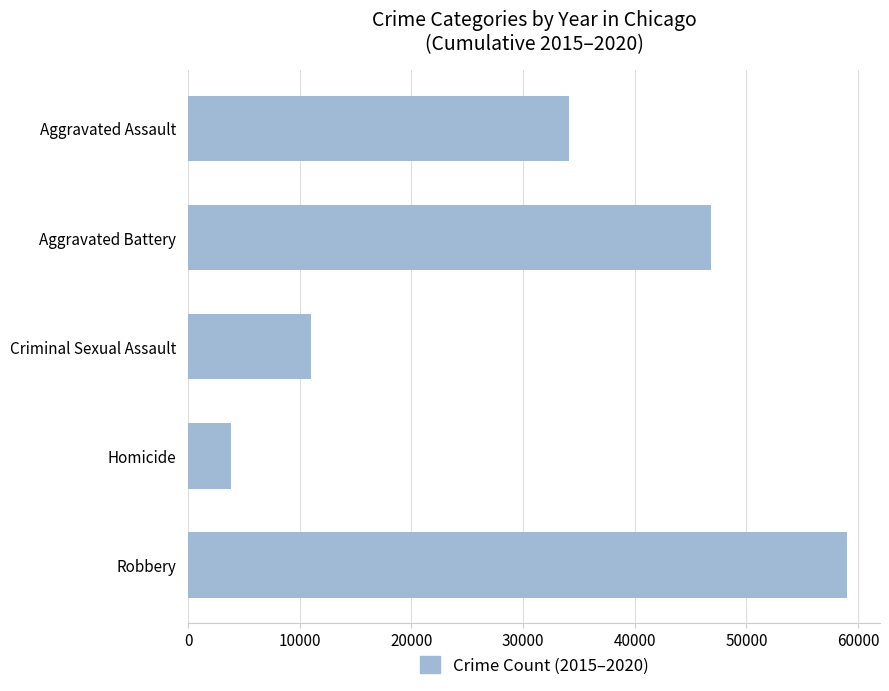

List the labels in order of value, largest first.

Robbery, Aggravated Battery, Aggravated Assault, Criminal Sexual Assault, Homicide